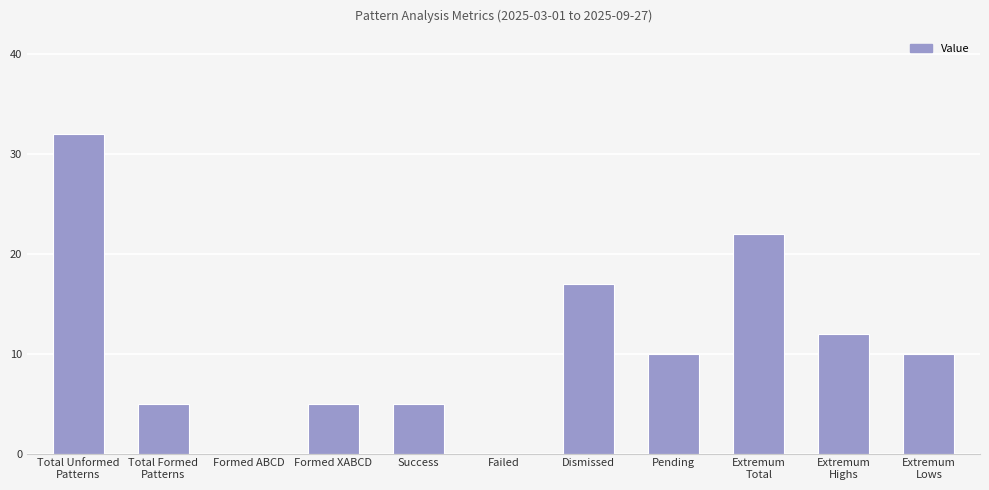

Reading left to right, transcribe all the data shown in this chart.

Total Unformed
Patterns=32	Total Formed
Patterns=5	Formed ABCD=0	Formed XABCD=5	Success=5	Failed=0	Dismissed=17	Pending=10	Extremum
Total=22	Extremum
Highs=12	Extremum
Lows=10